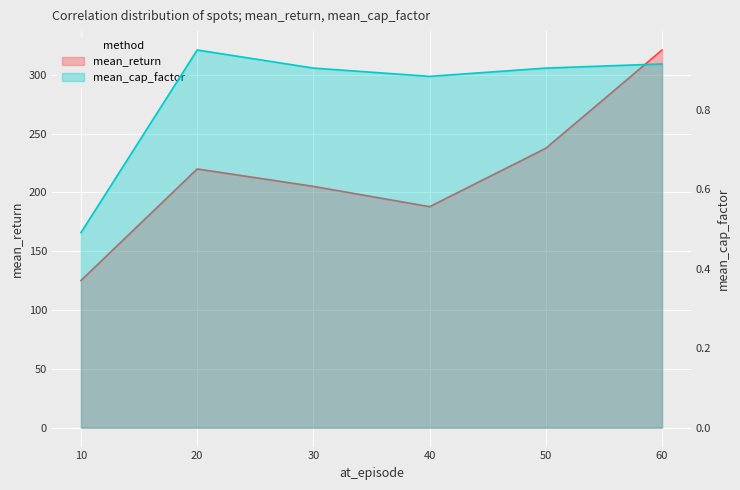

Between 30 and 50, which series saw the biggest shift?

mean_return